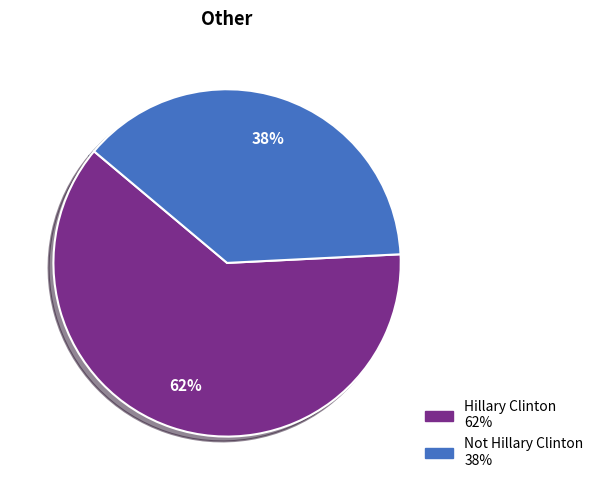

Is the sum of Hillary Clinton and Not Hillary Clinton greater than half?

Yes